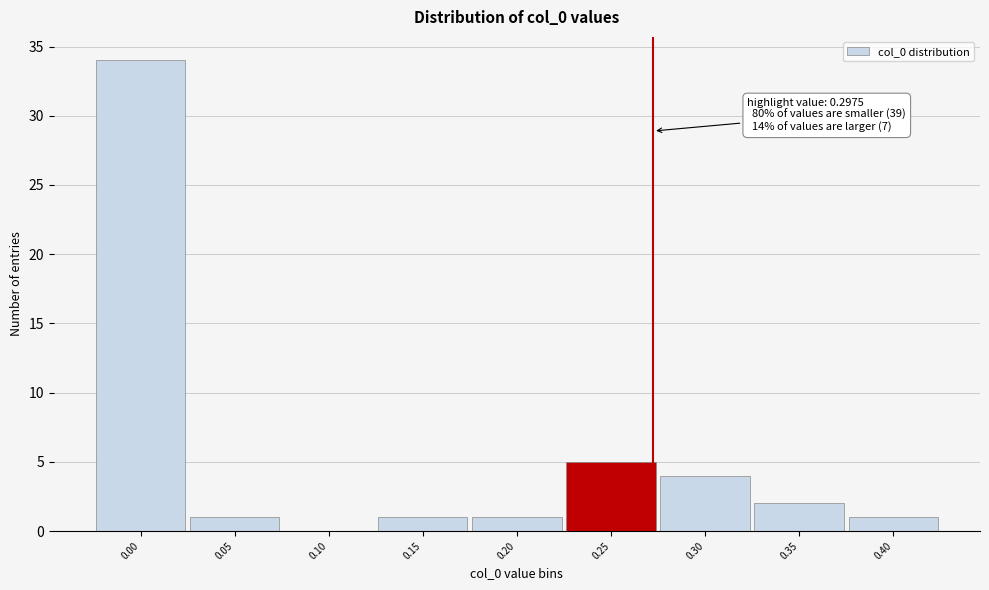

Reading right to left, what are all the values shown in this chart?

0.40=1	0.35=2	0.30=4	0.25=5	0.20=1	0.15=1	0.10=0	0.05=1	0.00=34